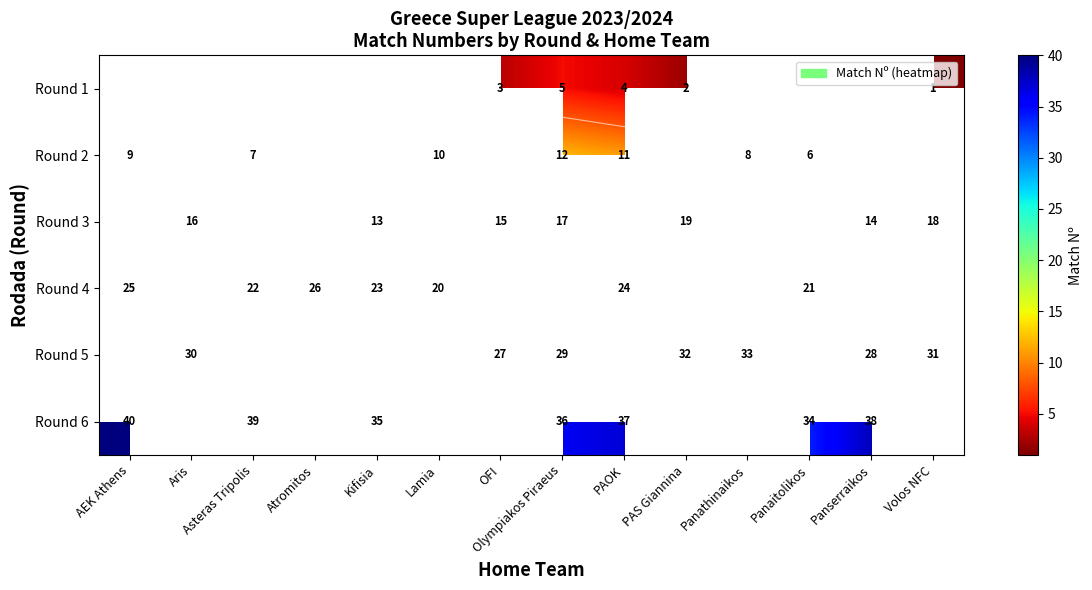

Where does the Round 2 series first go above 10?

Olympiakos Piraeus